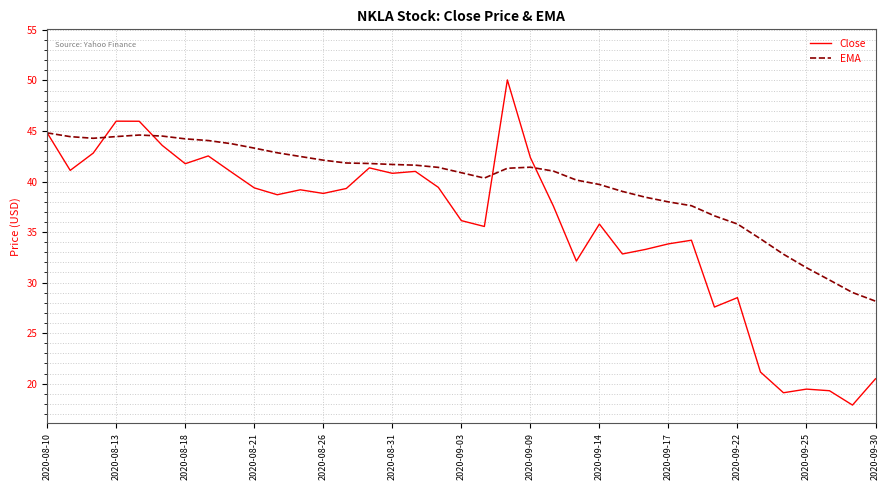

What is the minimum value shown in the chart?

17.9